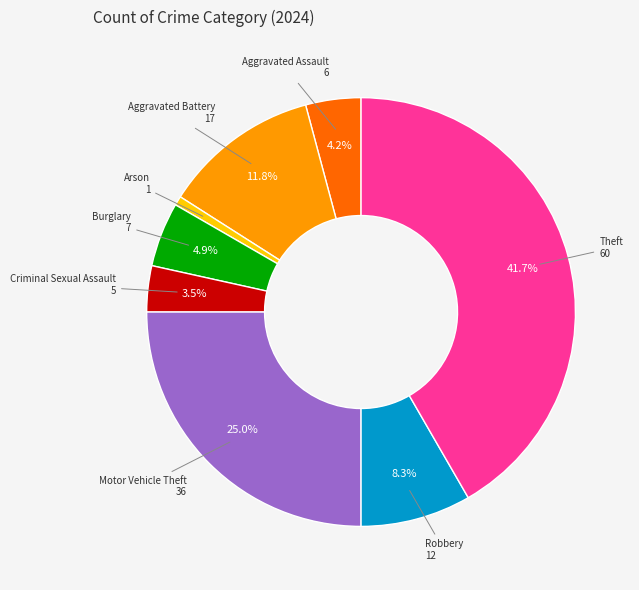

Is there a majority slice in this chart?

No